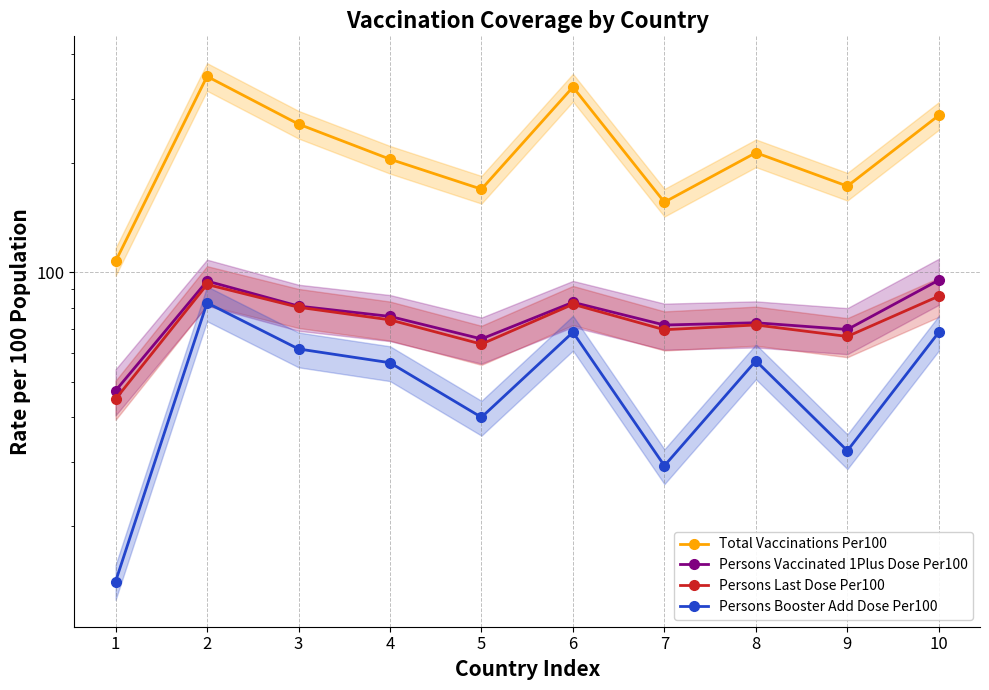

What is the sum of all Persons Vaccinated 1Plus Dose Per100 values?

756.2